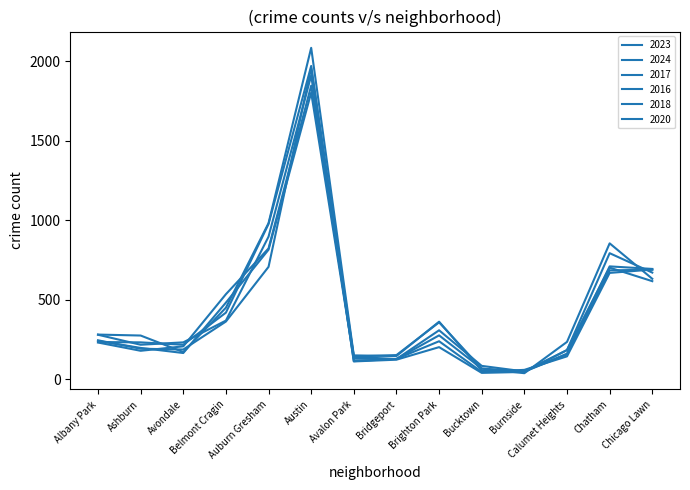

How many values in the 2024 series exceed 242?

6